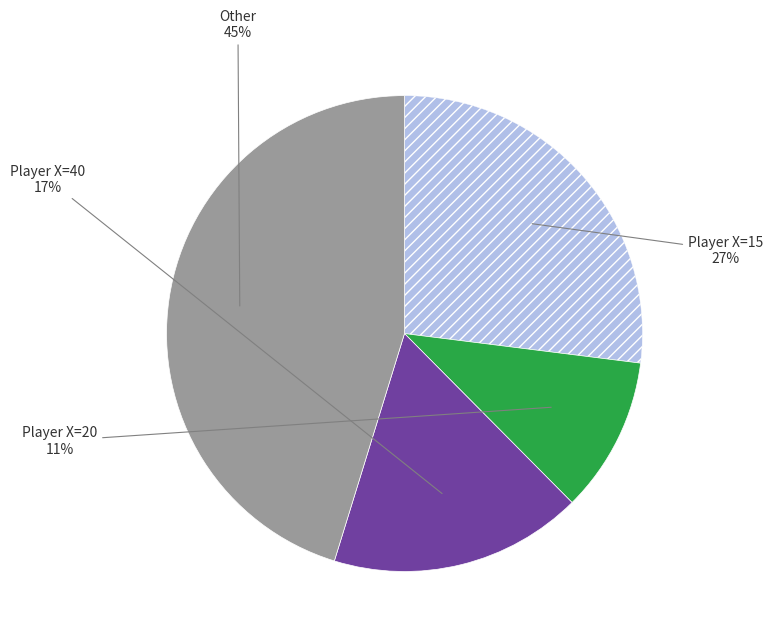

Is there any slice that represents more than half of the pie?

No